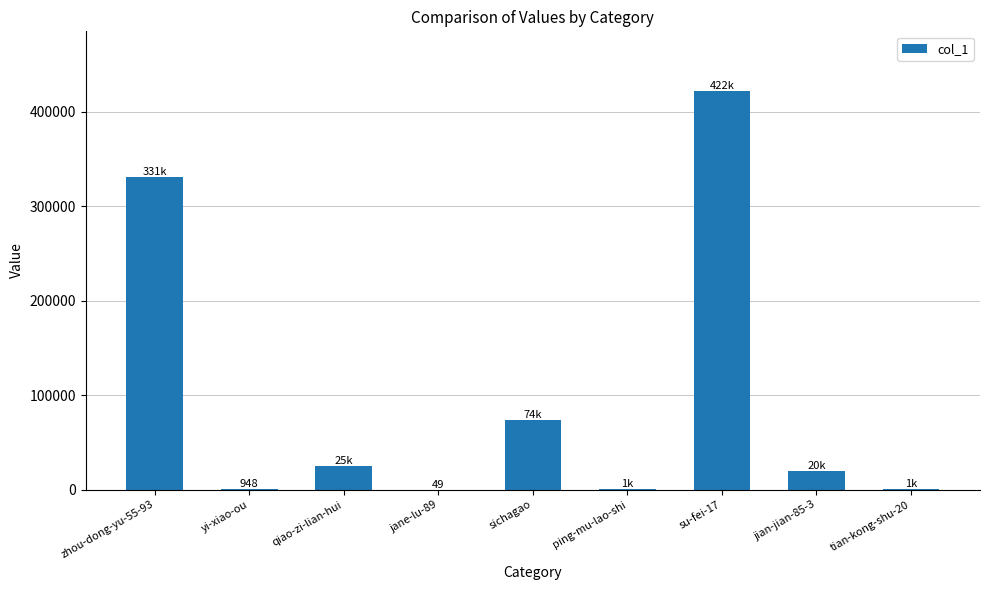

Which category has the highest value across all series?

su-fei-17